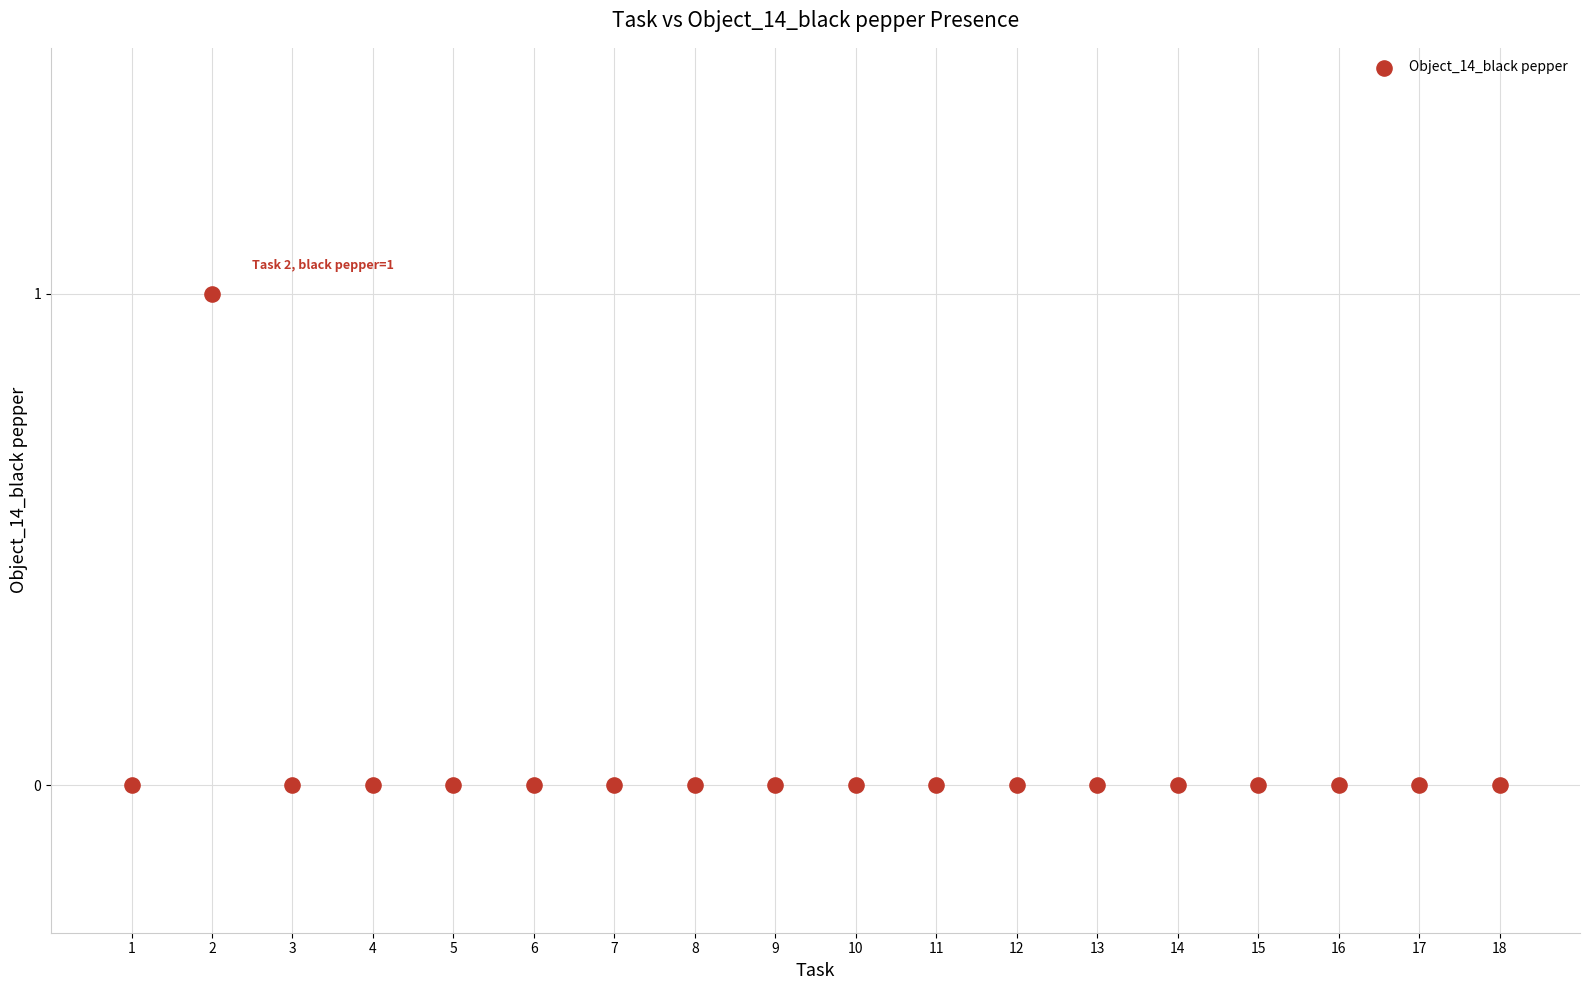

What is the range of X values (max minus min)?

17